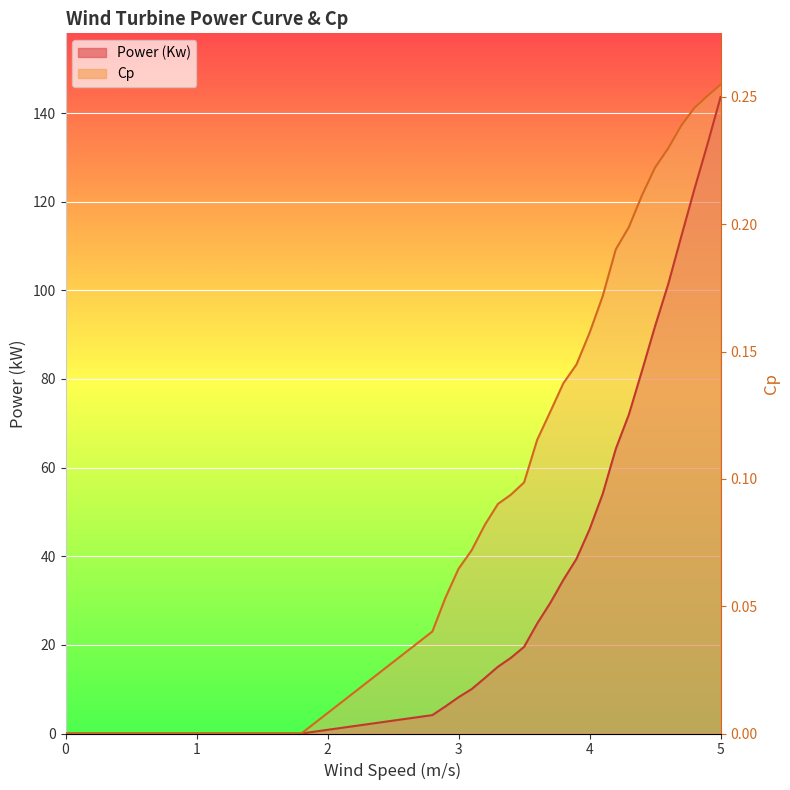

Where is Cp nearest to the value 73?

3.7